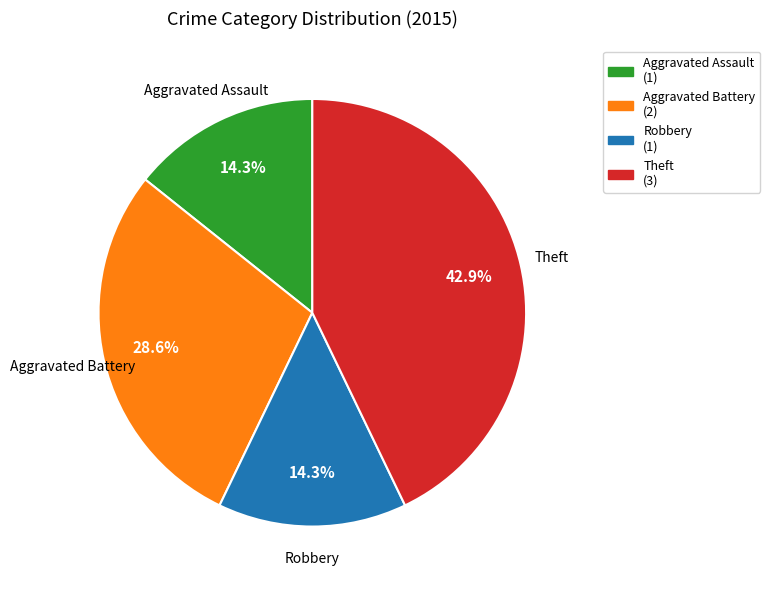

How much of the chart is everything except Aggravated Battery?

71.4%